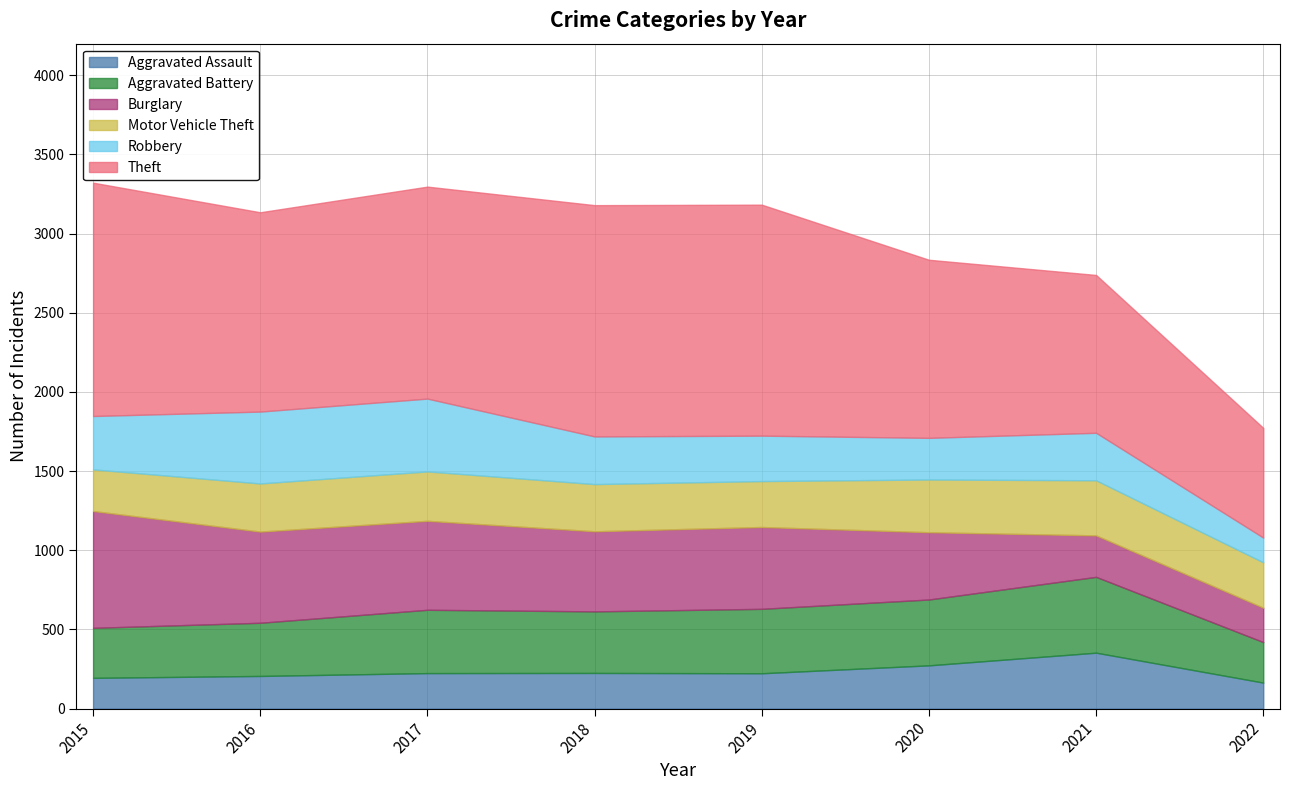

What is the value of the Aggravated Battery point at the 4th from the left?

389